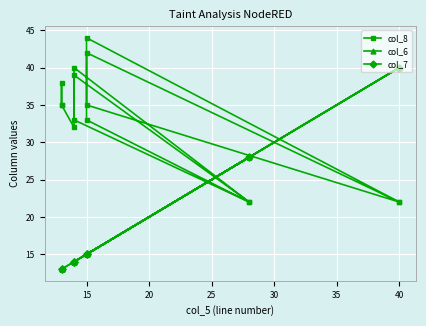

Reading right to left, list all the values displayed in this chart.

col_8: 22	44	35	22	42	33	22	40	33	22	39	32	35	38	35
col_6: 40	15	15	40	15	15	28	14	14	28	14	14	13	13	13
col_7: 40	15	15	40	15	15	28	14	14	28	14	14	13	13	13